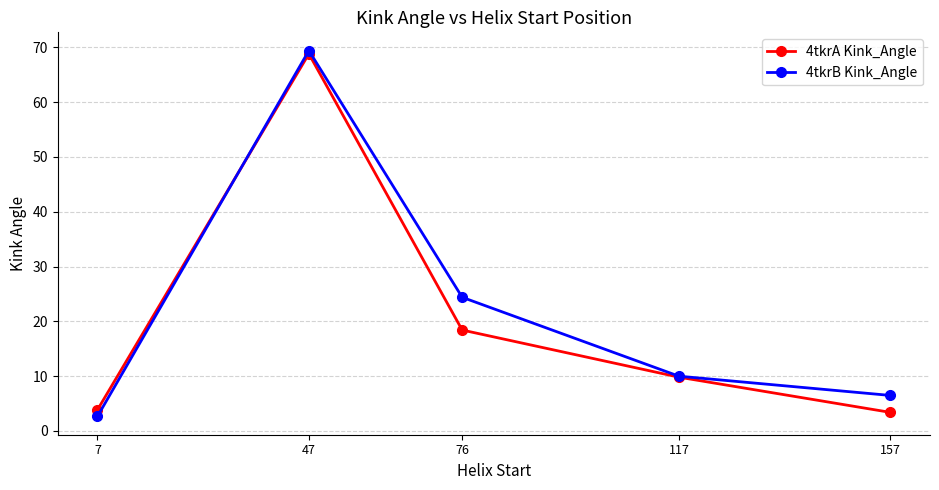

At 76, list the series in order from largest to smallest.

4tkrB Kink_Angle, 4tkrA Kink_Angle